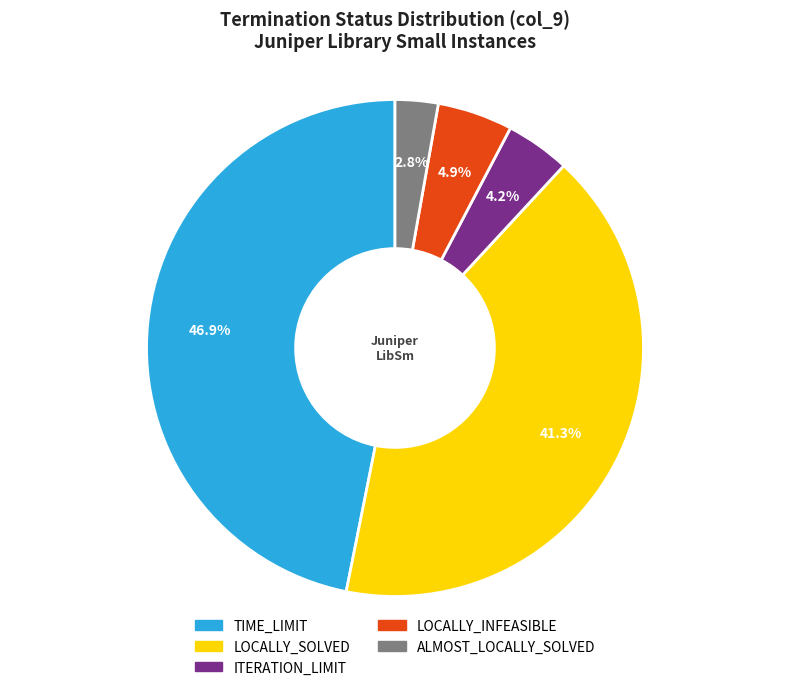

Which has a higher value, ALMOST_LOCALLY_SOLVED or LOCALLY_INFEASIBLE?

LOCALLY_INFEASIBLE